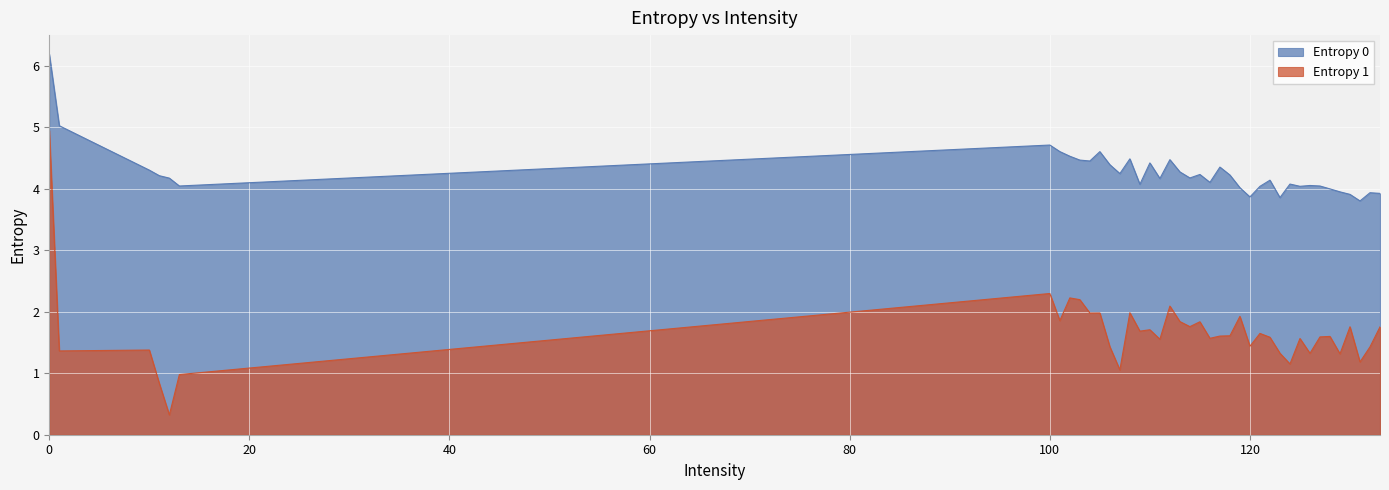

True or false: Entropy 1 has more than 0 points higher than both neighbors.

True